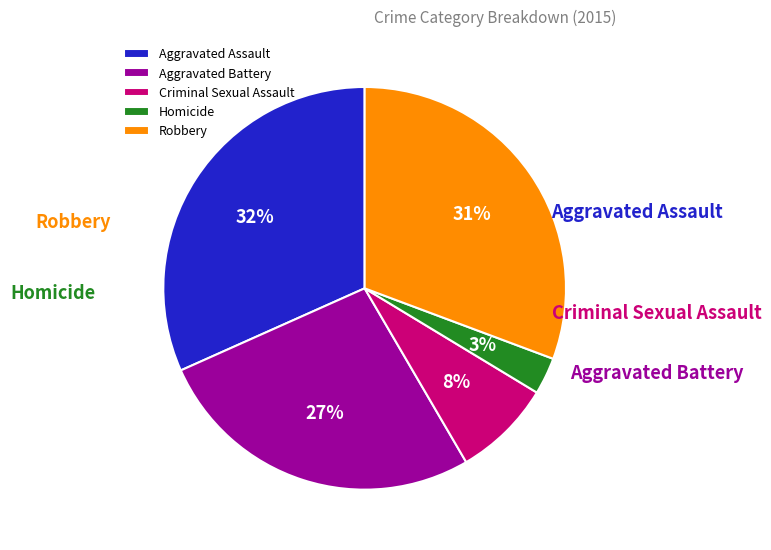

What is the change in value from Aggravated Battery to Criminal Sexual Assault?

-19